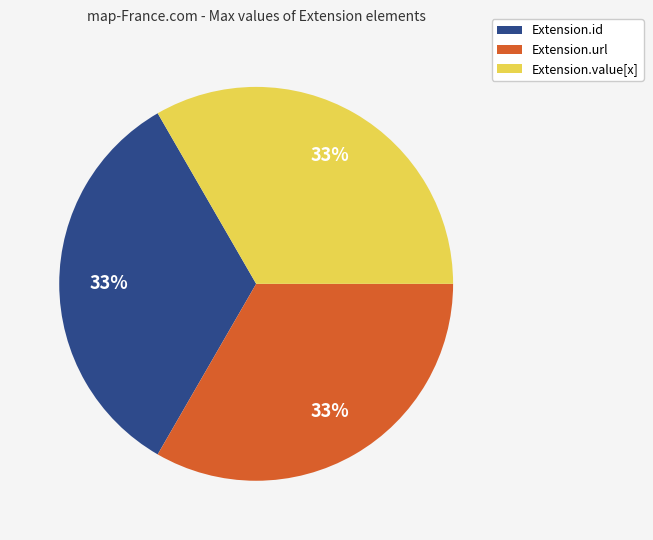

True or false: Extension.url accounts for 48% of the total.

False